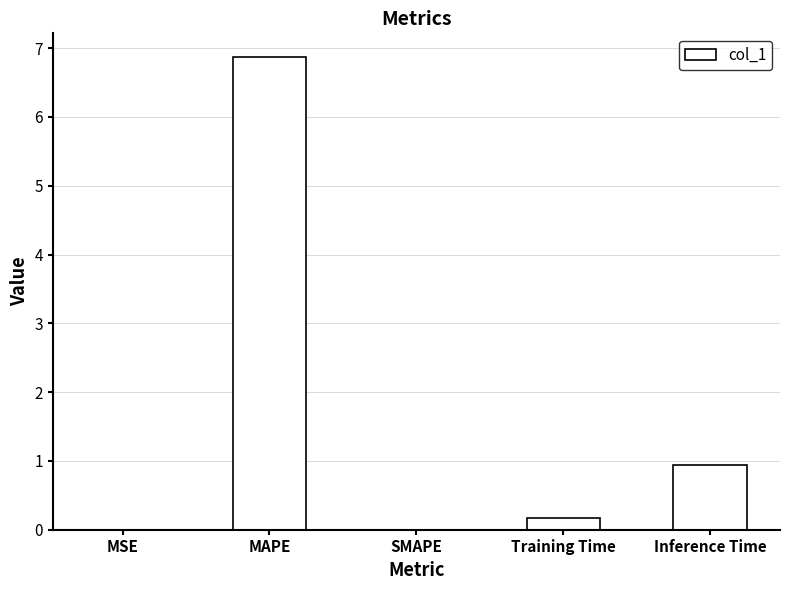

Between MAPE and MSE, which is larger?

MAPE